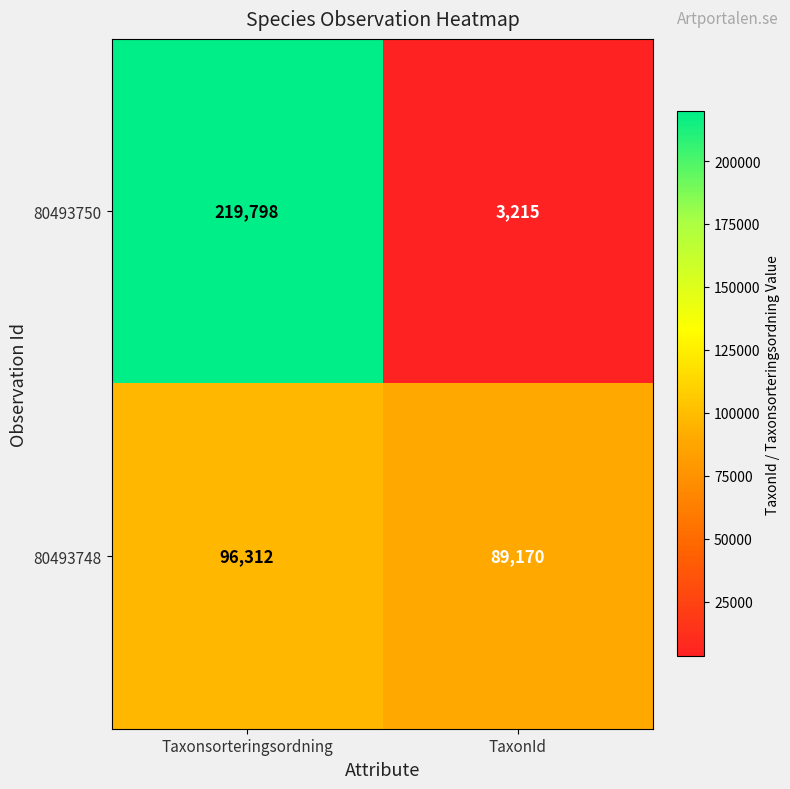

True or false: 80493748 has a value of 145594 at Taxonsorteringsordning.

False